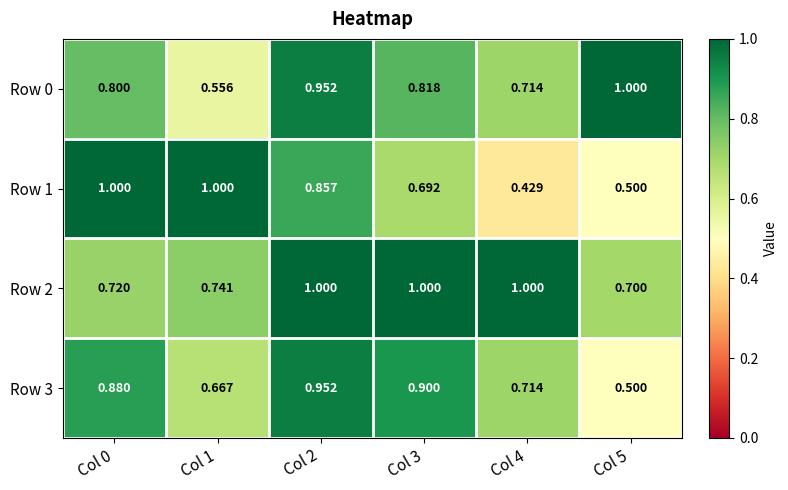

Which series has the widest spread of values?

Row 1